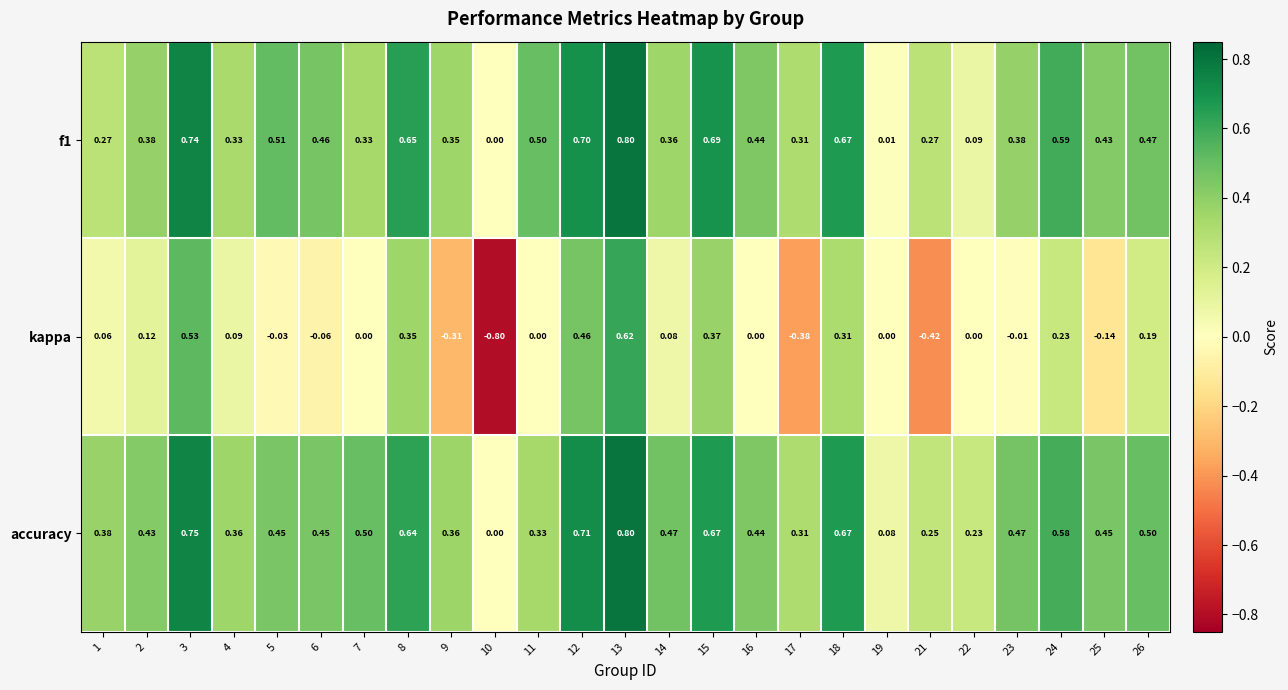

What is the smallest value displayed?

-0.8